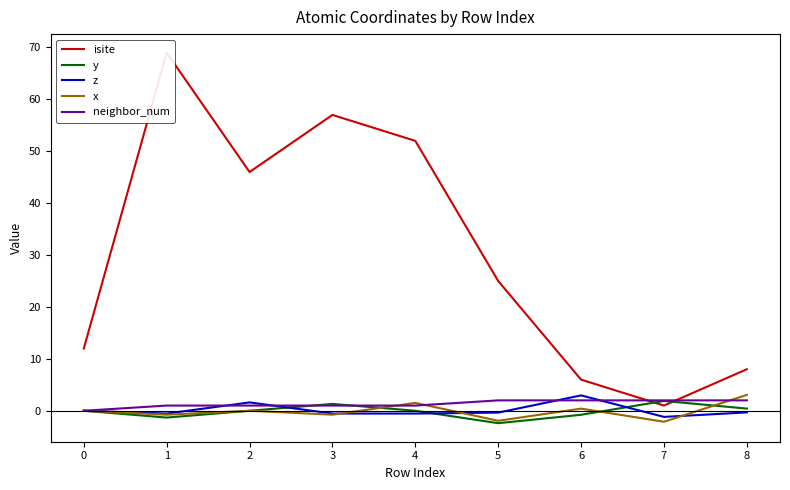

What is the greatest value displayed?

69.0